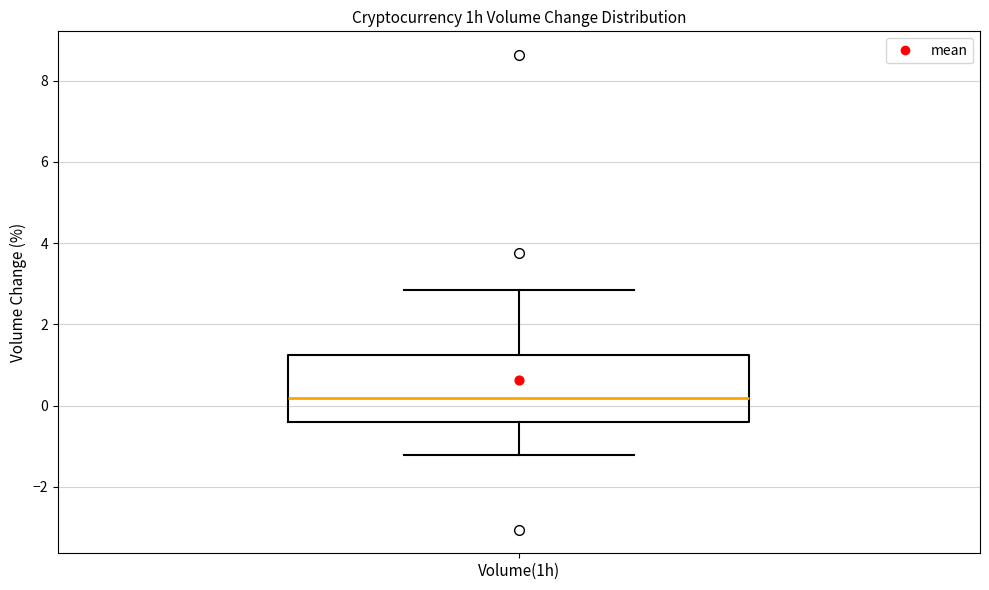

Transcribe this box plot: give where the median line is, the range the box spans, and where the two whiskers end, as read against the y-axis. The values are not printed on the chart, so give them approximately, as read against the axis.

median 0.2, box -0.4 to 1.2, whiskers -1.2 to 2.8